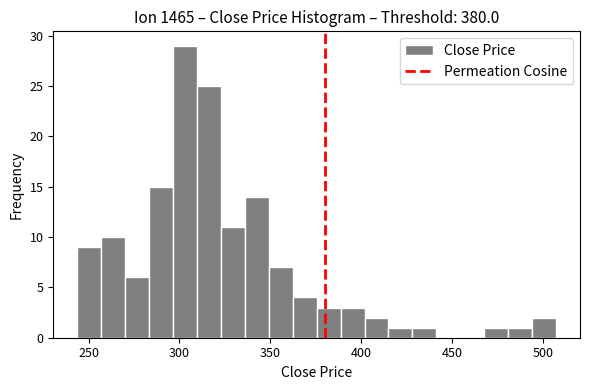

Around what value on the x-axis is the tallest bar? Give the approximate position of its centre, as read against the axis.

305